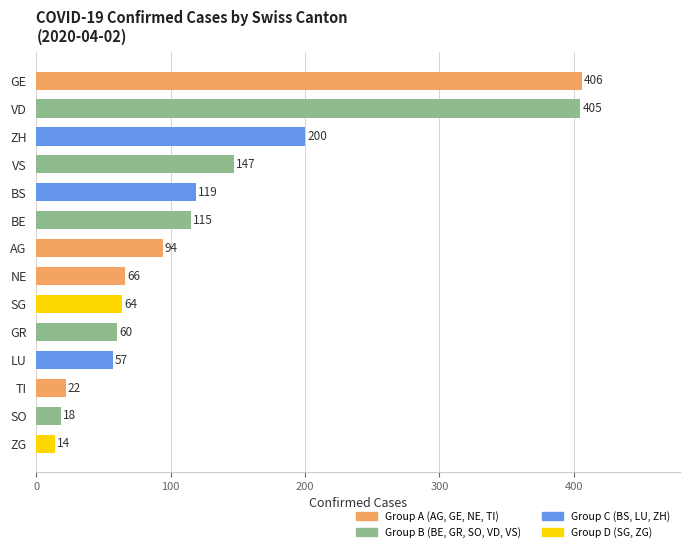

What is the sum of the values at TI and AG?

116